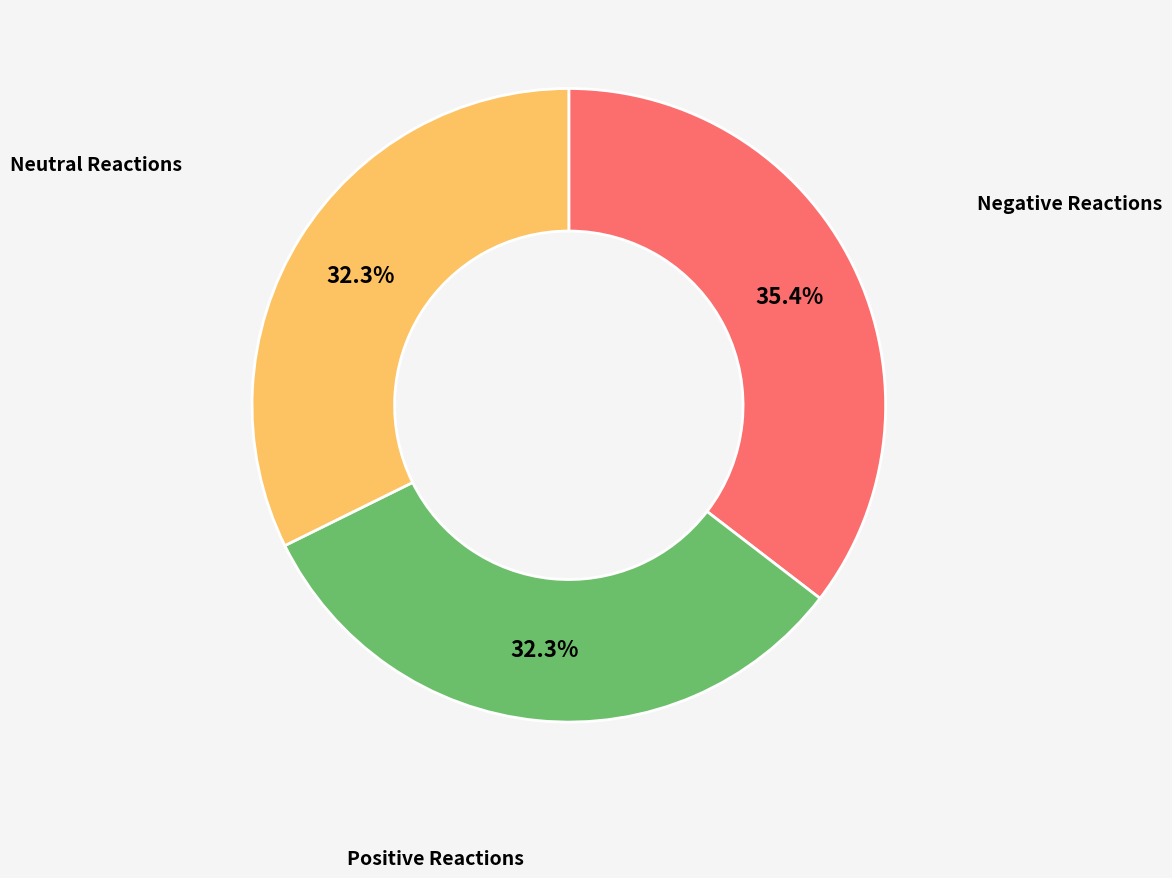

Is there any slice that represents more than half of the pie?

No